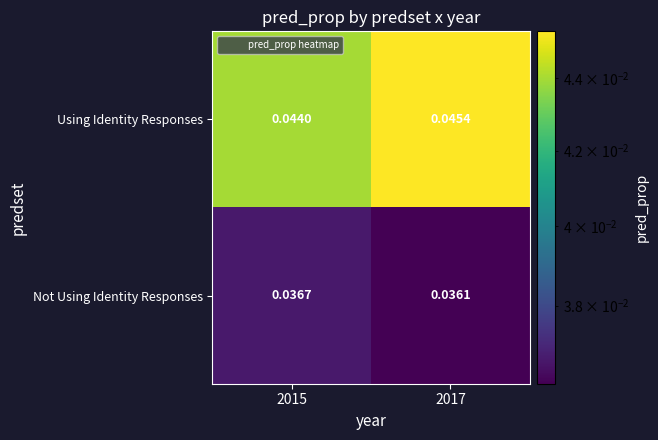

Is the value of Not Using Identity Responses at 2017 greater than the value of Using Identity Responses at 2015?

No